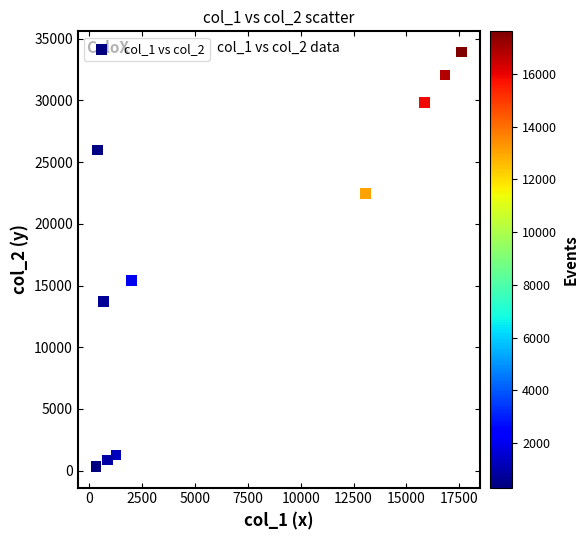

What is the range of Y values (max minus min)?

33607